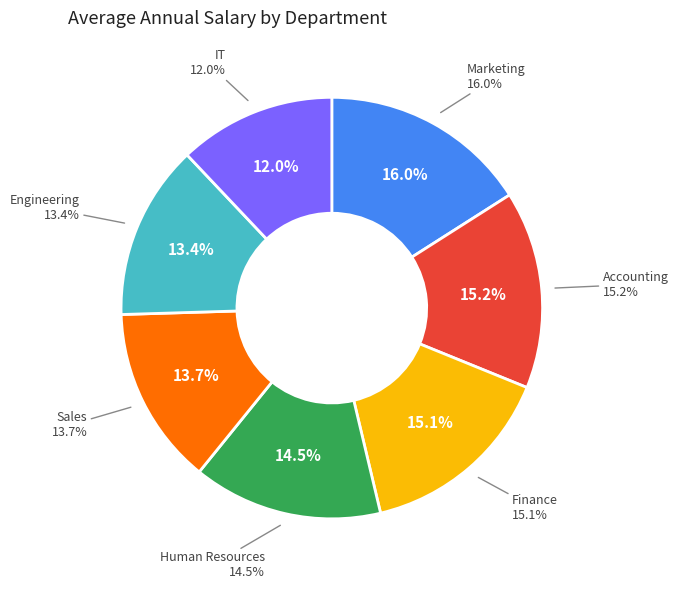

The Human Resources slice represents 23% of the pie. True or false?

False